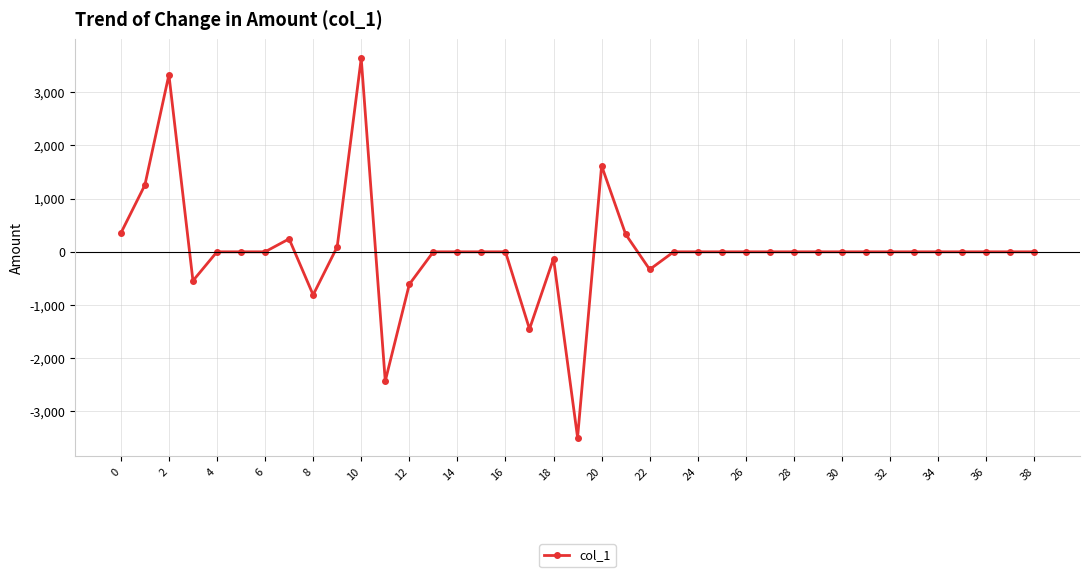

Does the chart display data point markers on the line(s)?

Yes